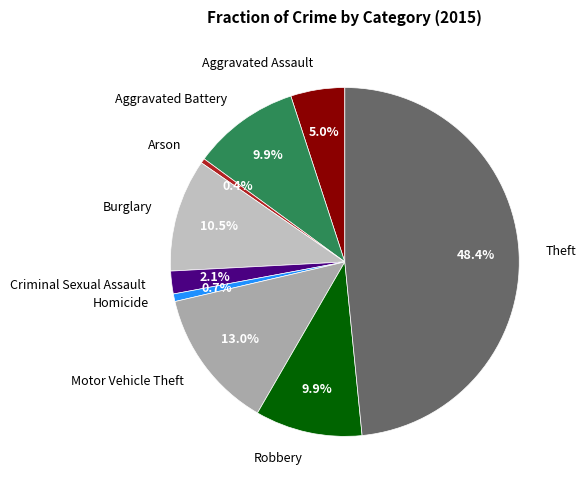

Combined, do Aggravated Assault and Robbery account for over 50%?

No